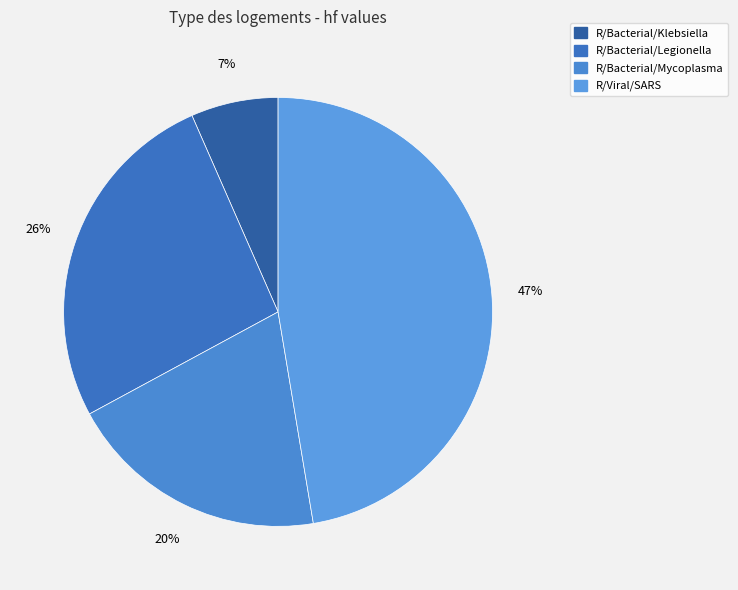

To the nearest percent, what portion does R/Bacterial/Mycoplasma represent?

20%